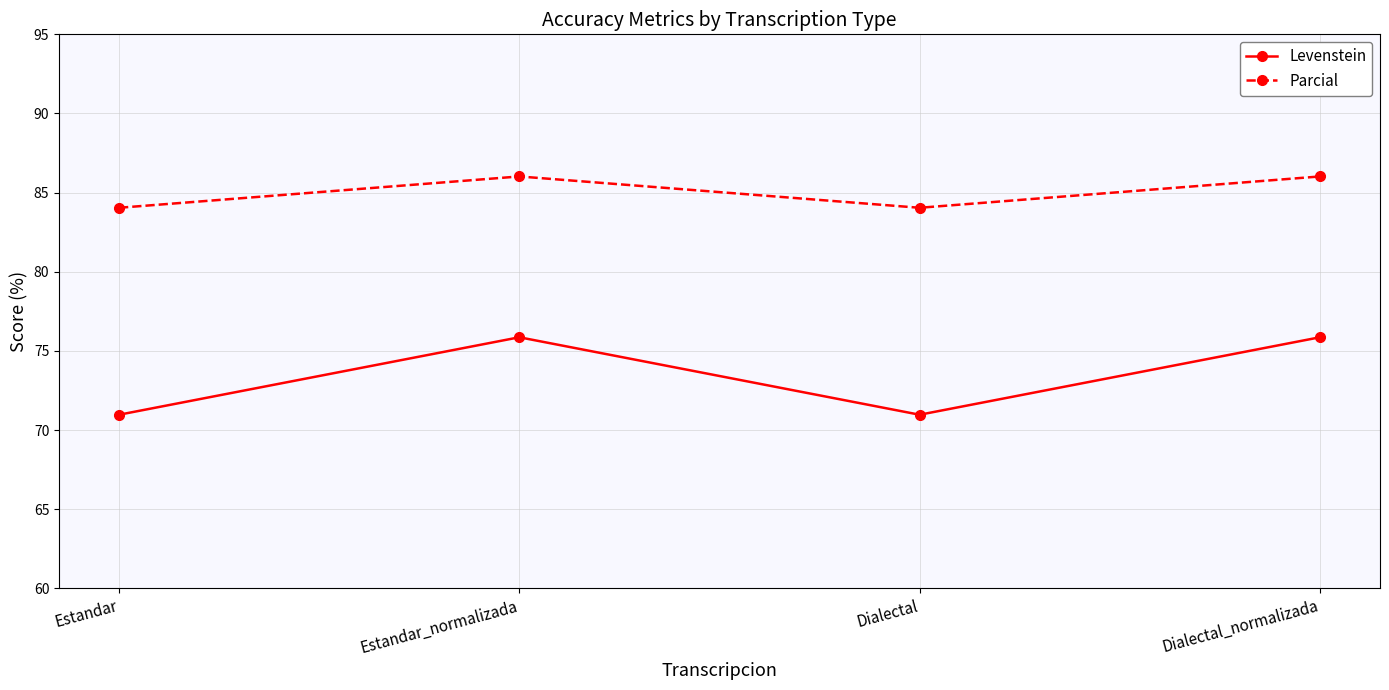

How many lines are shown in the chart?

2